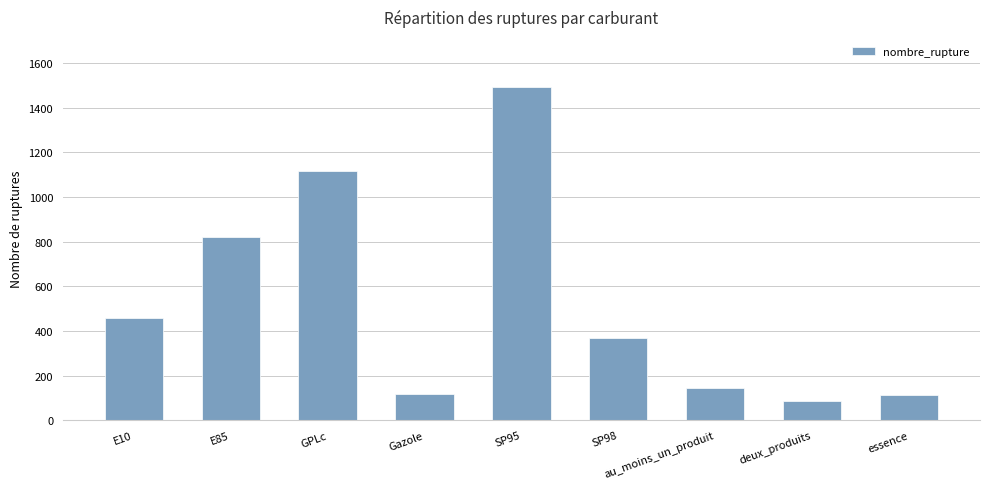

What position from the left is essence?

9